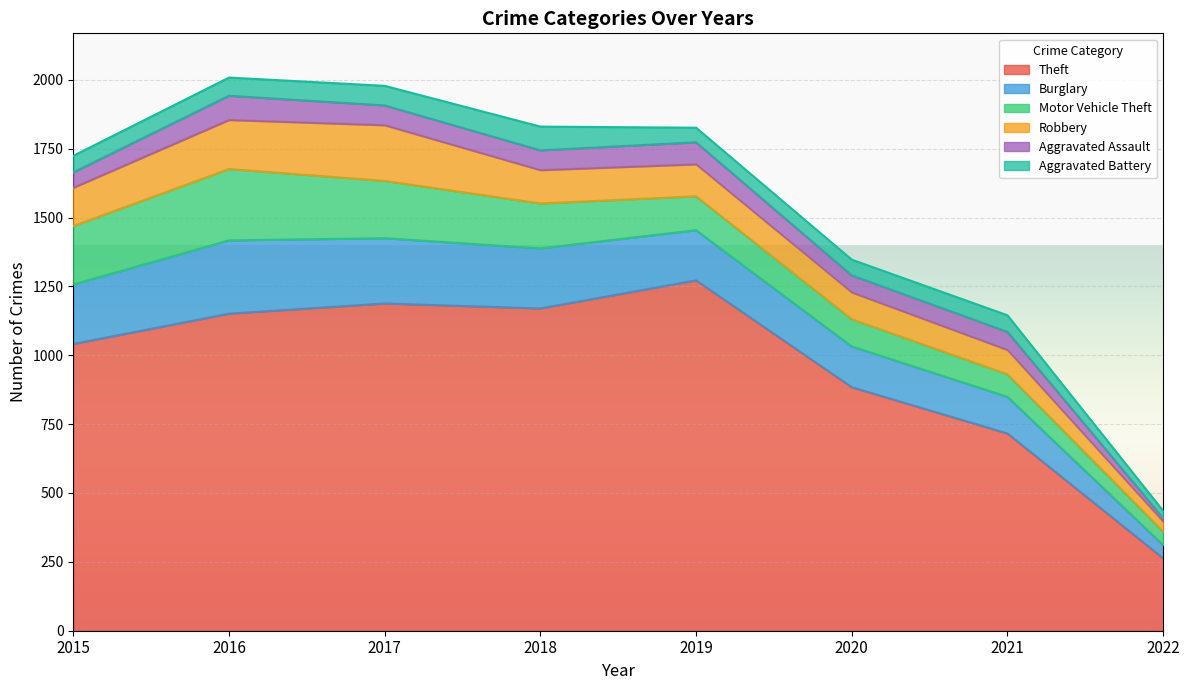

How many values in the Robbery series are below 121?

4